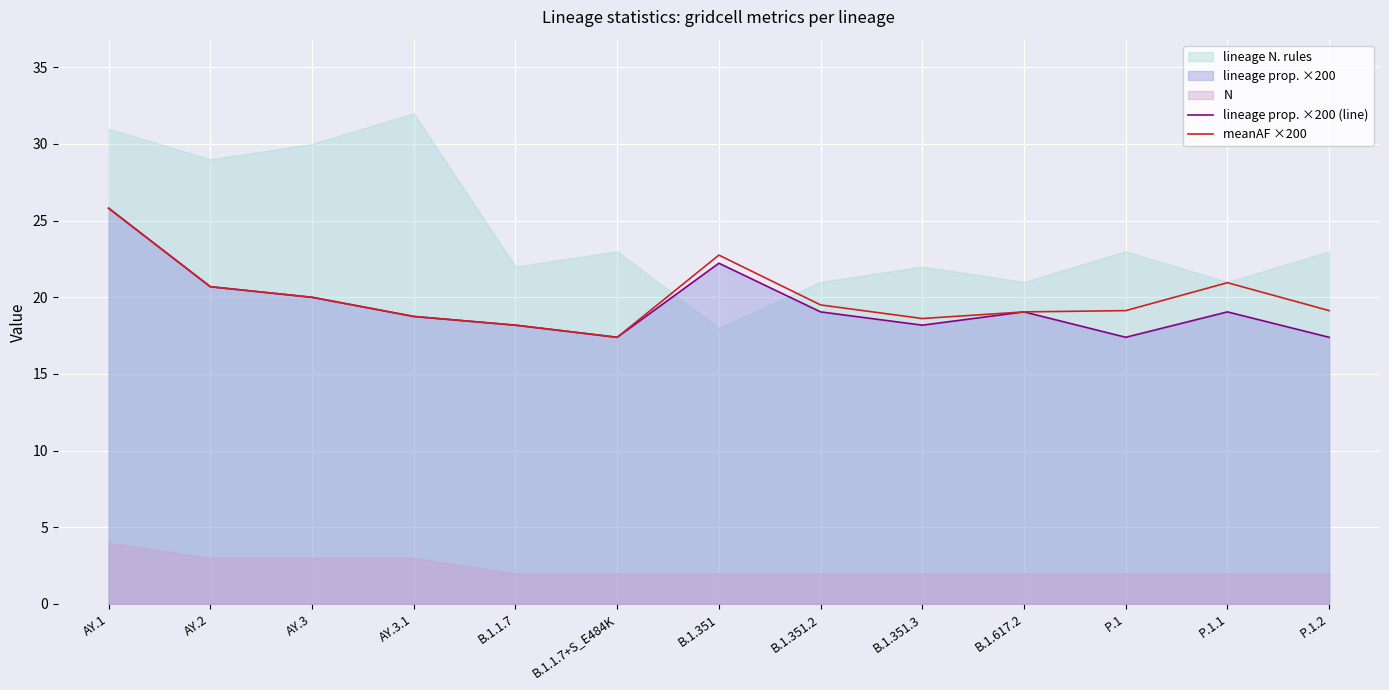

List the labels in order of lineage prop. ×200 (line) value, smallest first.

B.1.1.7+S_E484K, P.1, P.1.2, B.1.1.7, B.1.351.3, AY.3.1, B.1.351.2, B.1.617.2, P.1.1, AY.3, AY.2, B.1.351, AY.1